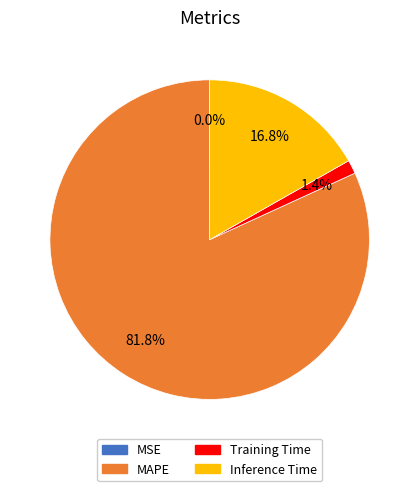

Does any single category account for the majority?

Yes